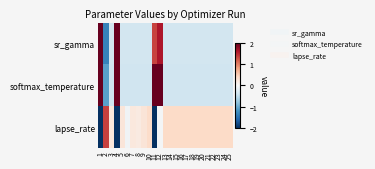

Reading left to right, transcribe all the data shown in this chart.

sr_gamma: 1=2.0	2=-1.3	3=-0.4	4=2.0	5=-0.4	6=-0.4	7=-0.4	8=-0.4	9=-0.4	10=-0.4	11=1.4	12=1.6	13=-0.4	14=-0.4	15=-0.4	16=-0.4	17=-0.4	18=-0.4	19=-0.4	20=-0.4	21=-0.4	22=-0.4	23=-0.4	24=-0.4	25=-0.4
softmax_temperature: 1=2.0	2=-1.1	3=-0.4	4=2.0	5=-0.4	6=-0.4	7=-0.4	8=-0.4	9=-0.4	10=-0.4	11=2.0	12=2.0	13=-0.4	14=-0.4	15=-0.4	16=-0.4	17=-0.4	18=-0.4	19=-0.4	20=-0.4	21=-0.4	22=-0.4	23=-0.4	24=-0.4	25=-0.4
lapse_rate: 1=-2.0	2=1.4	3=0.2	4=-2.0	5=0.2	6=-0.1	7=0.2	8=0.2	9=0.3	10=0.4	11=-2.0	12=-0.0	13=0.4	14=0.4	15=0.4	16=0.4	17=0.4	18=0.4	19=0.4	20=0.4	21=0.4	22=0.4	23=0.4	24=0.4	25=0.4